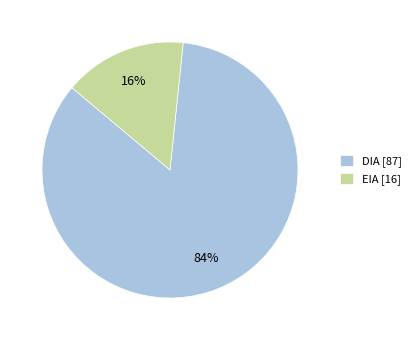

Is EIA the majority of the pie?

No